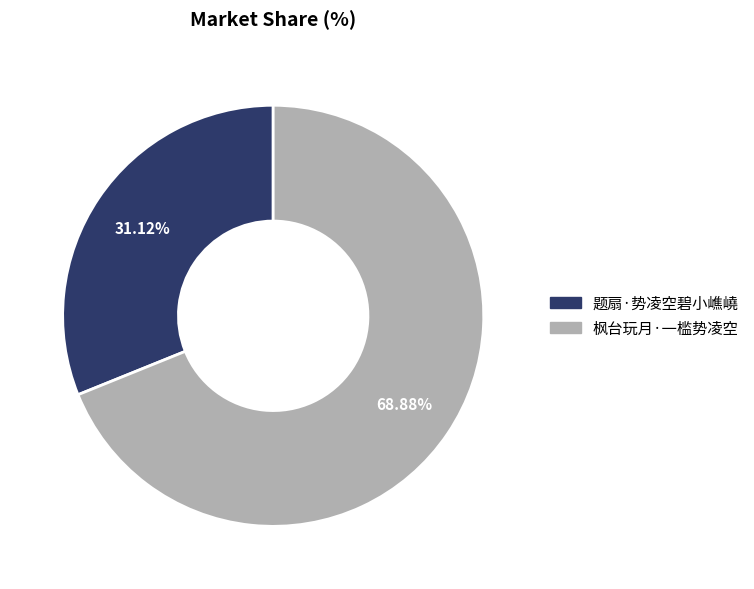

Rank the categories by value from lowest to highest.

题扇·势凌空碧小嶕嶢, 枫台玩月·一槛势凌空